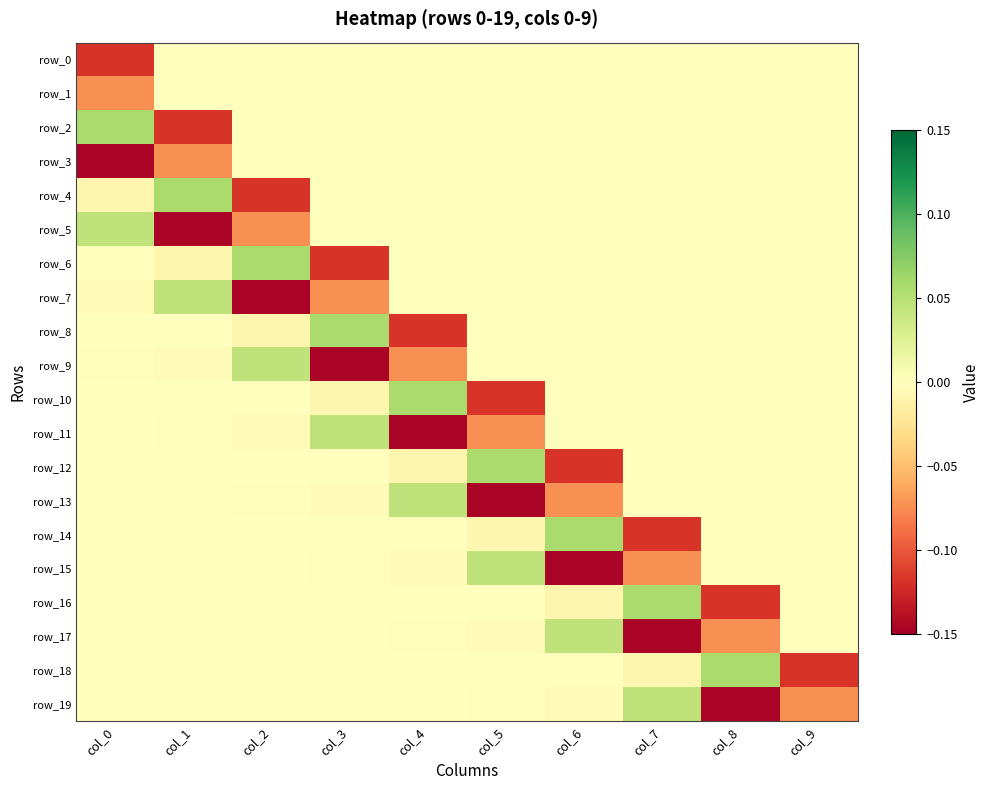

Which series changed the most between col_2 and col_6?

row_15